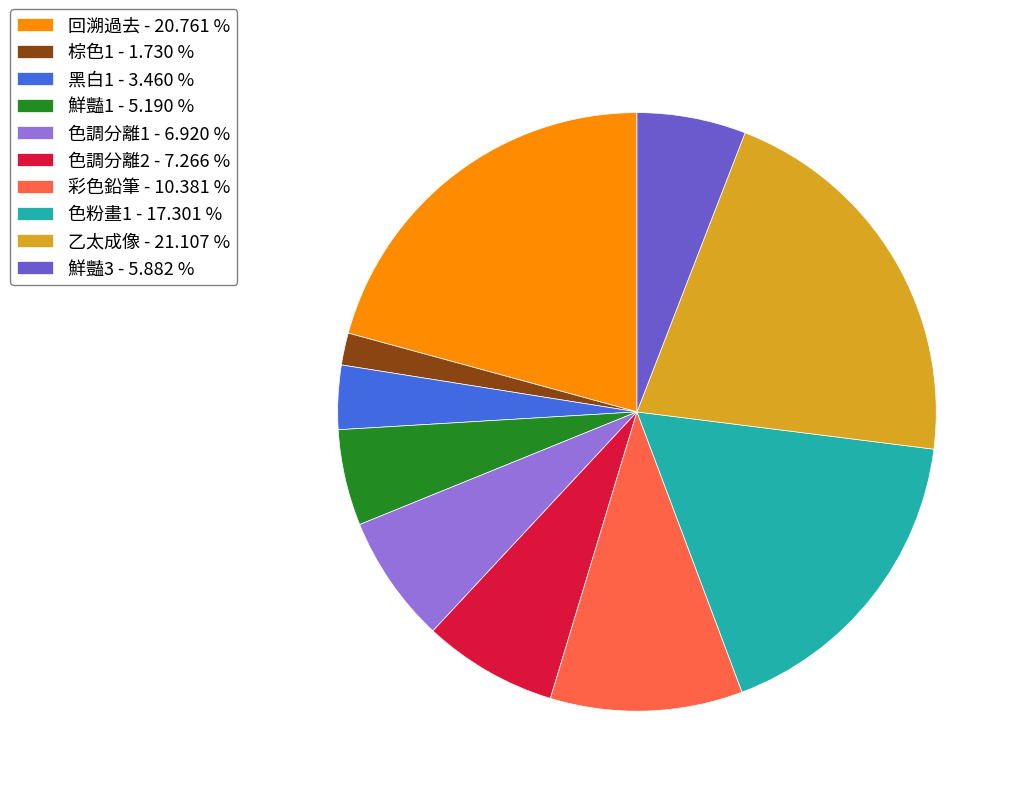

Is 黑白1 - 3.460 % the majority of the pie?

No